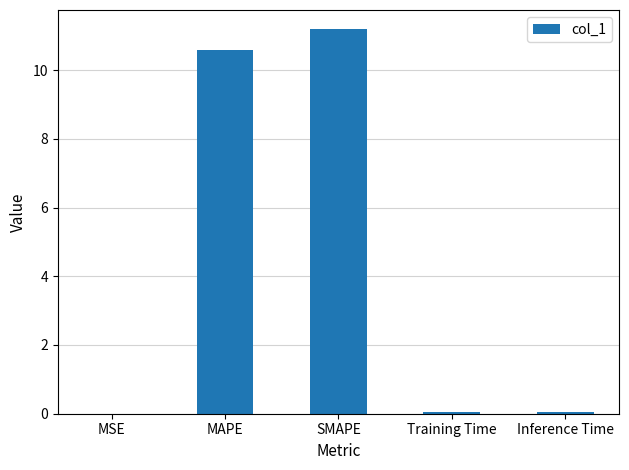

What is the change in value from MAPE to SMAPE?

+0.6